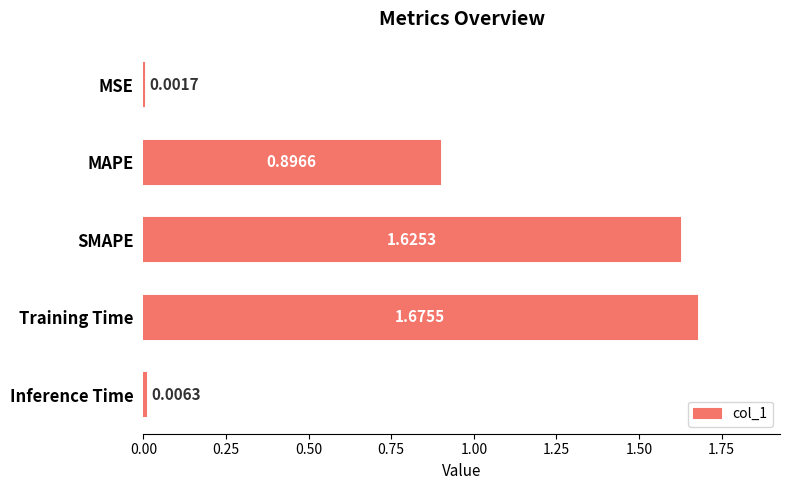

What is the sum of all values?

4.2